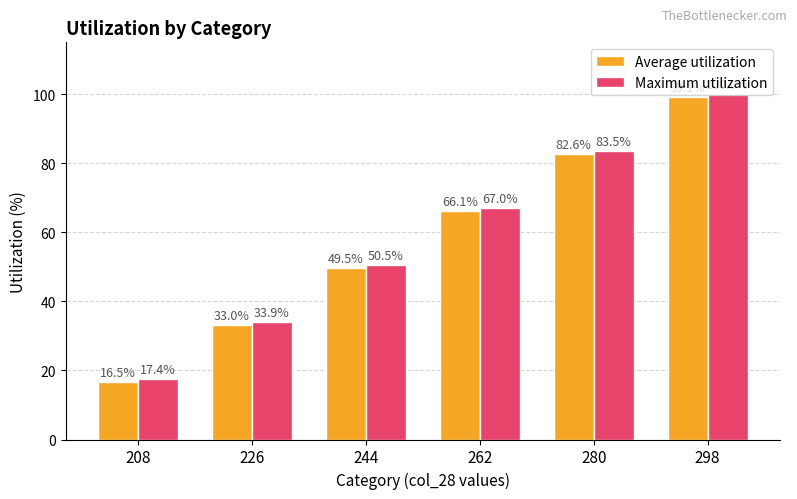

What is the difference between the maximum and minimum values in the Average utilization series?

82.6